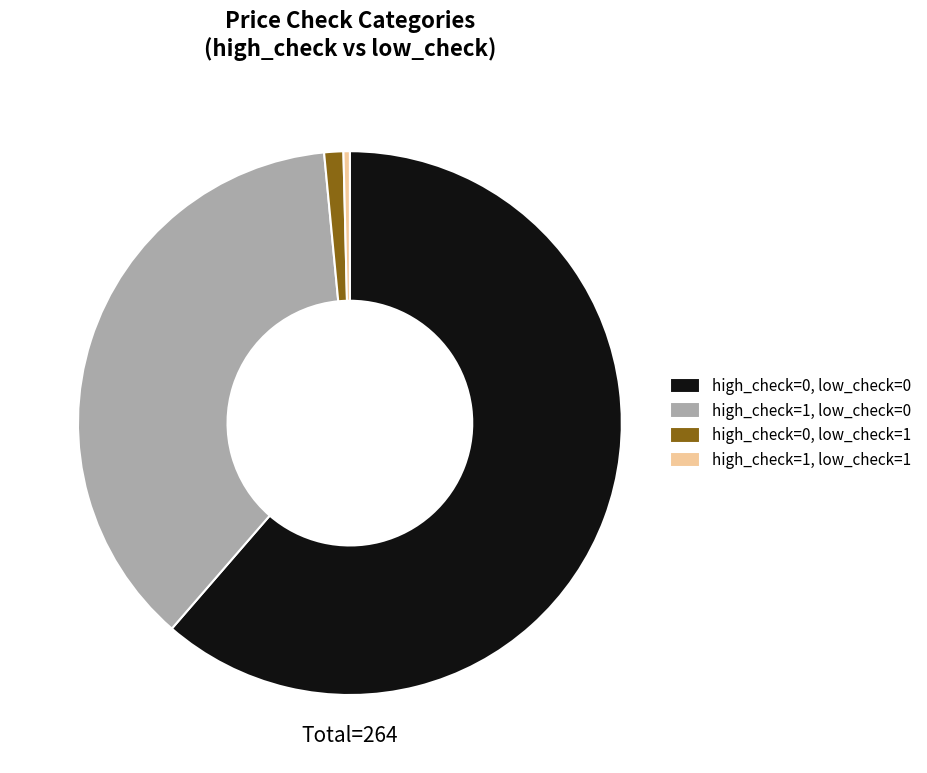

Which slice is the smallest?

high_check=1, low_check=1